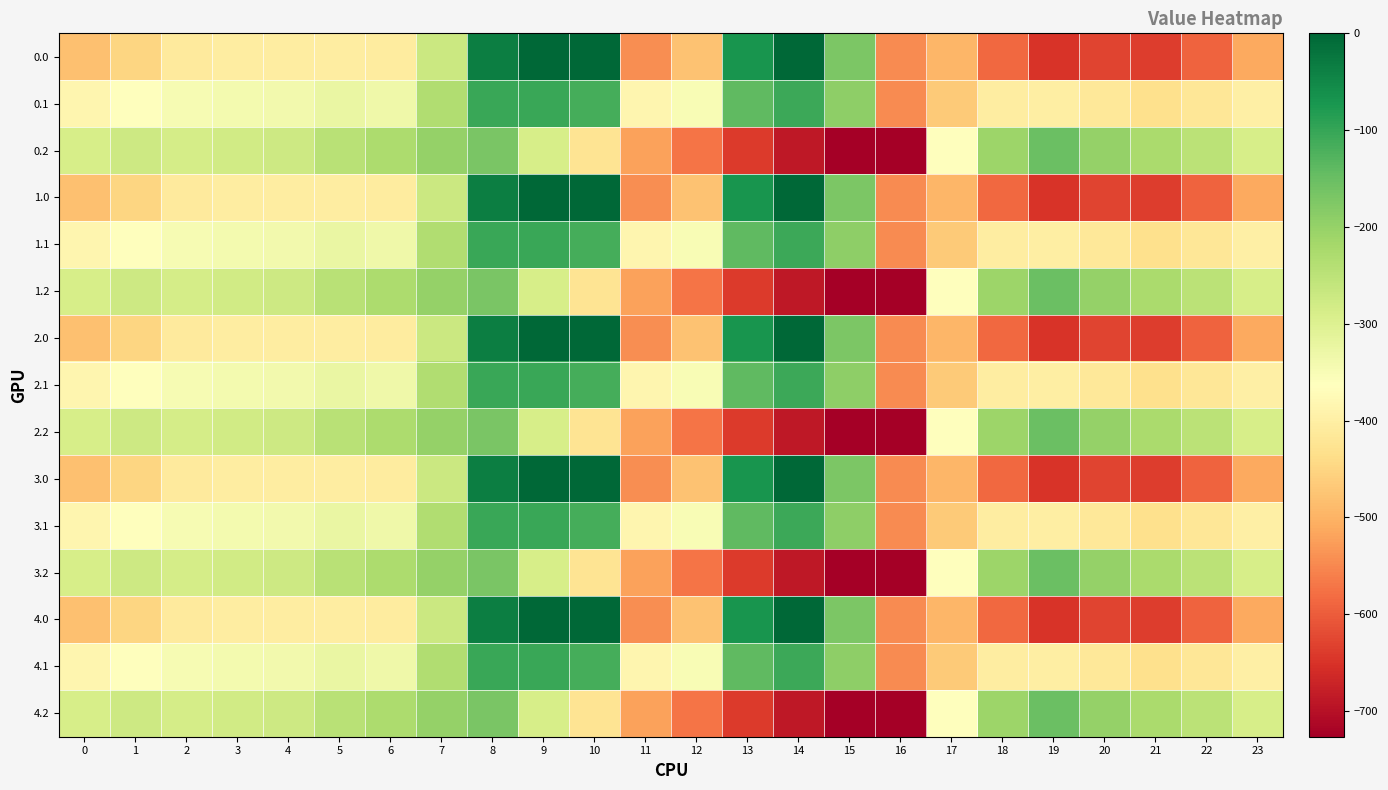

What is the total value across all series at 11?

-7248.2